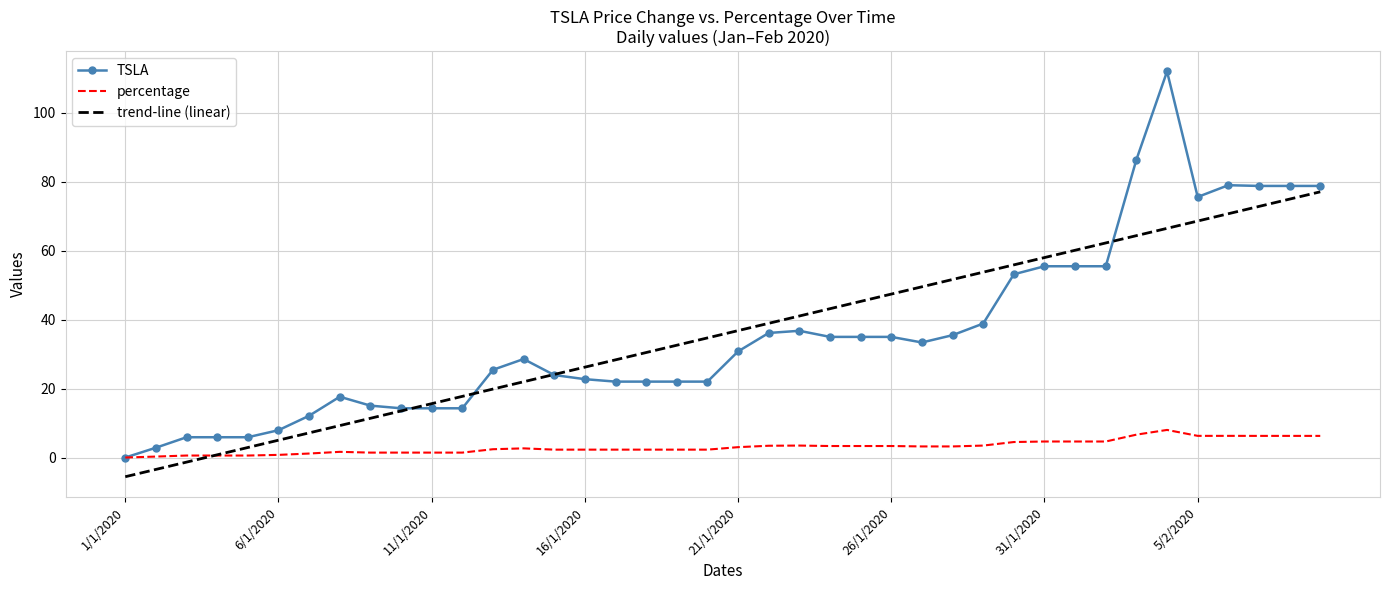

List the series in order of their peak value, highest first.

TSLA, trend-line (linear), percentage